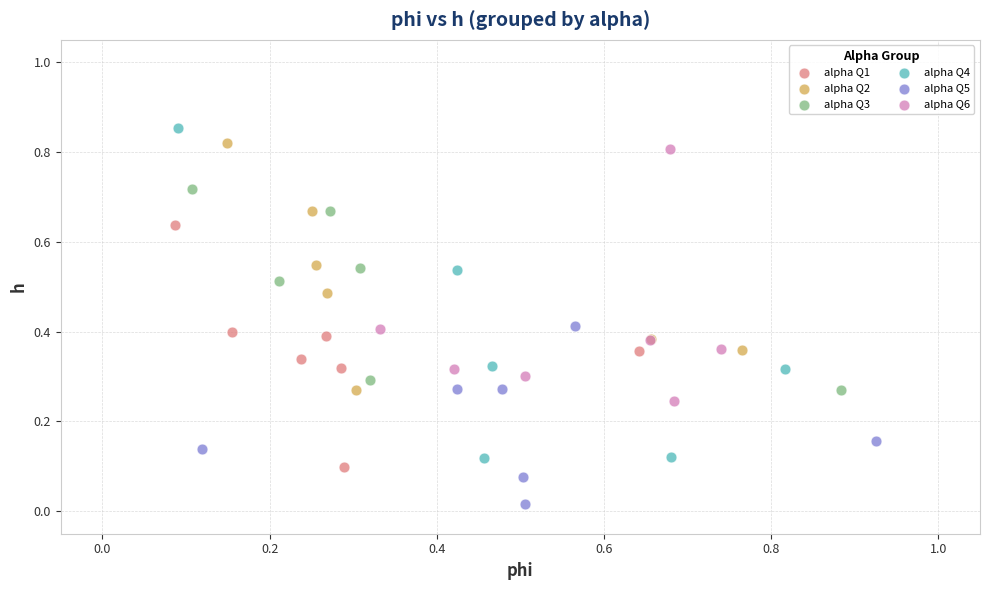

Which series contains the lowest Y value?

alpha Q5